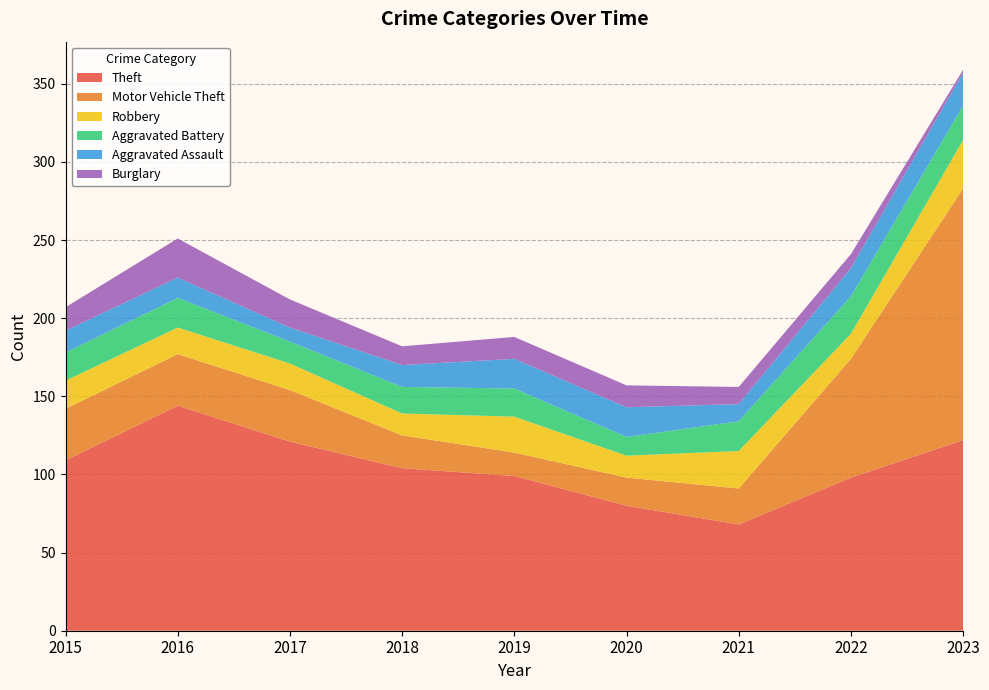

Reading left to right, transcribe all the data shown in this chart.

Theft: 109	144	121	104	99	80	68	98	122
Motor Vehicle Theft: 33	33	33	21	15	18	23	76	161
Robbery: 18	17	17	14	23	14	24	16	31
Aggravated Battery: 18	19	14	17	18	12	19	24	22
Aggravated Assault: 14	13	9	14	19	19	11	18	21
Burglary: 15	25	18	12	14	14	11	9	2